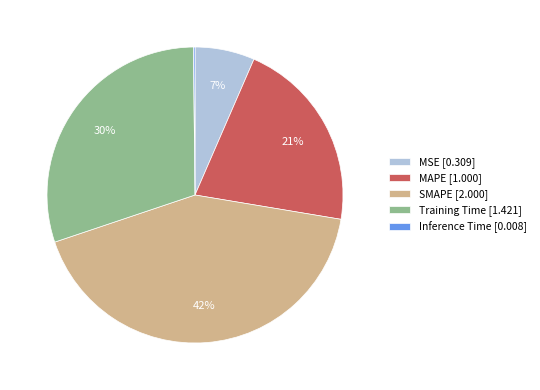

Is the sum of MSE [0.309] and MAPE [1.000] greater than half?

No